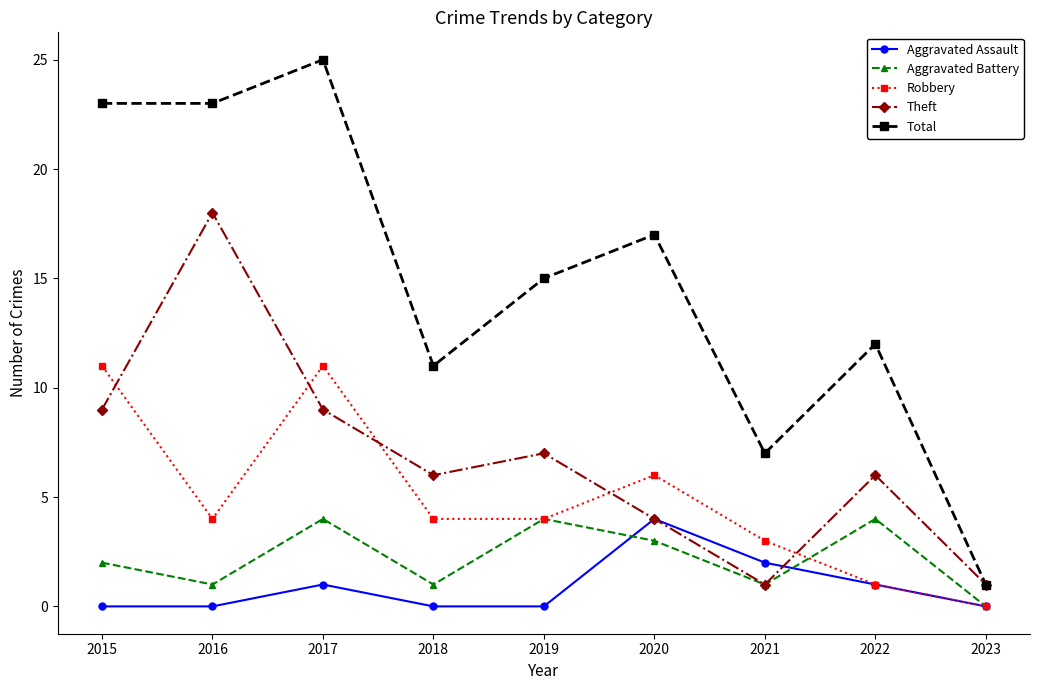

At how many categories does at least one series exceed 21?

3